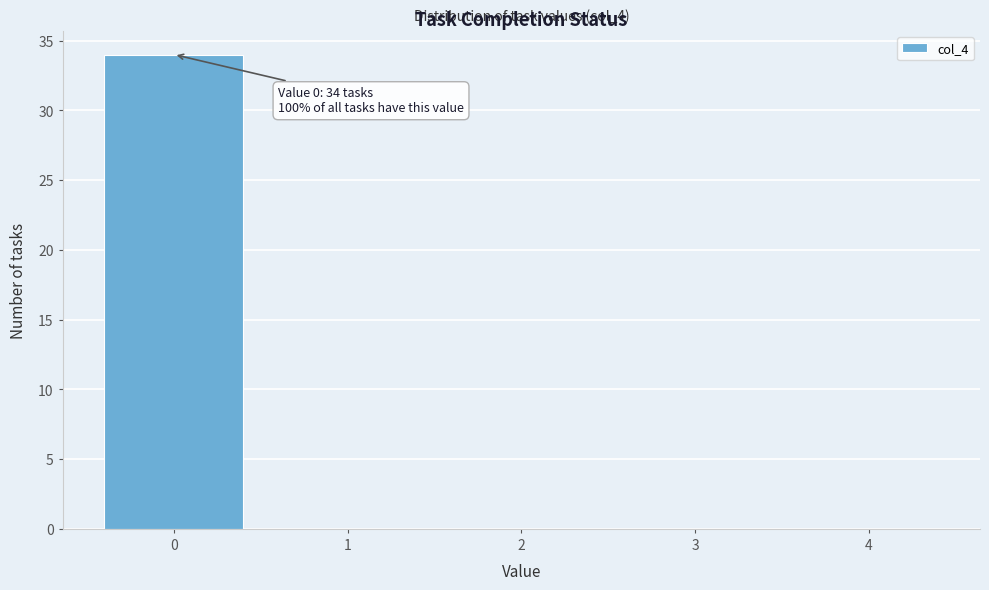

Reading left to right, extract all data points from this chart.

0=34	1=0	2=0	3=0	4=0